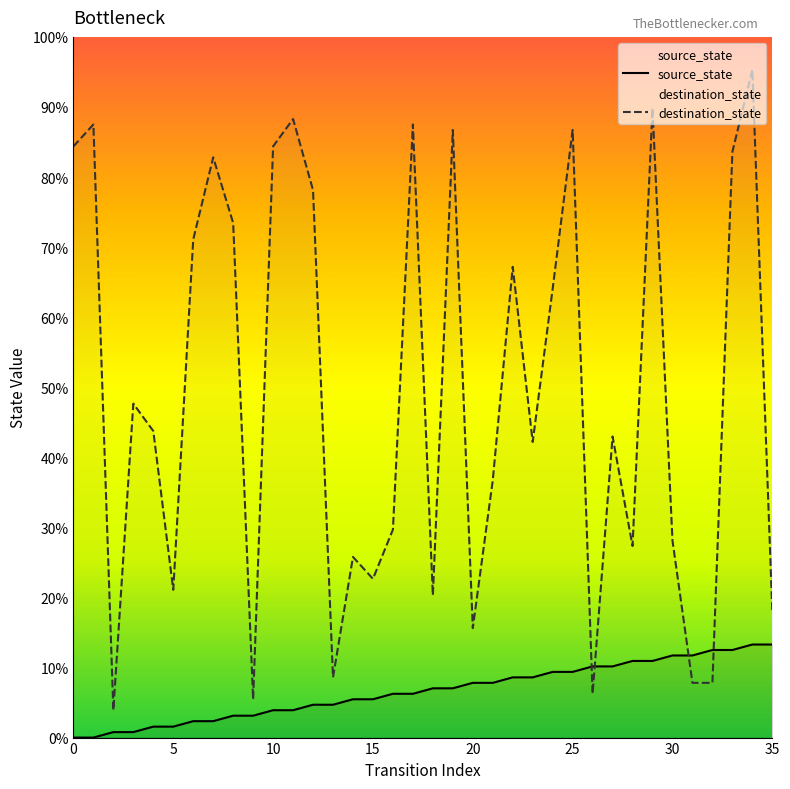

Rank the series at 10 from lowest to highest value.

source_state, destination_state